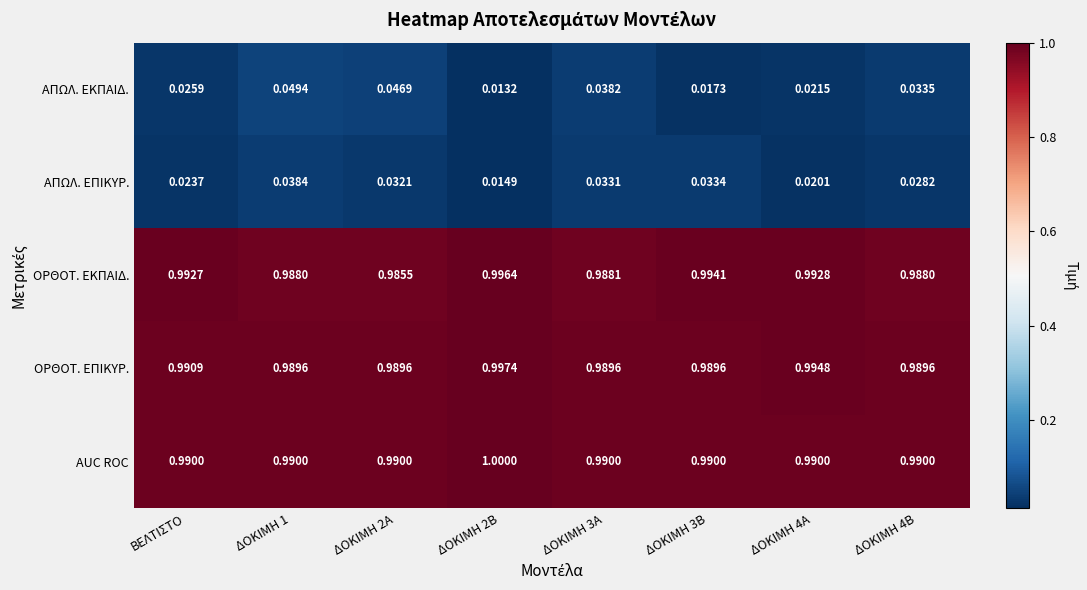

Which series has the largest range (max minus min)?

ΑΠΩΛ. ΕΚΠΑΙΔ.